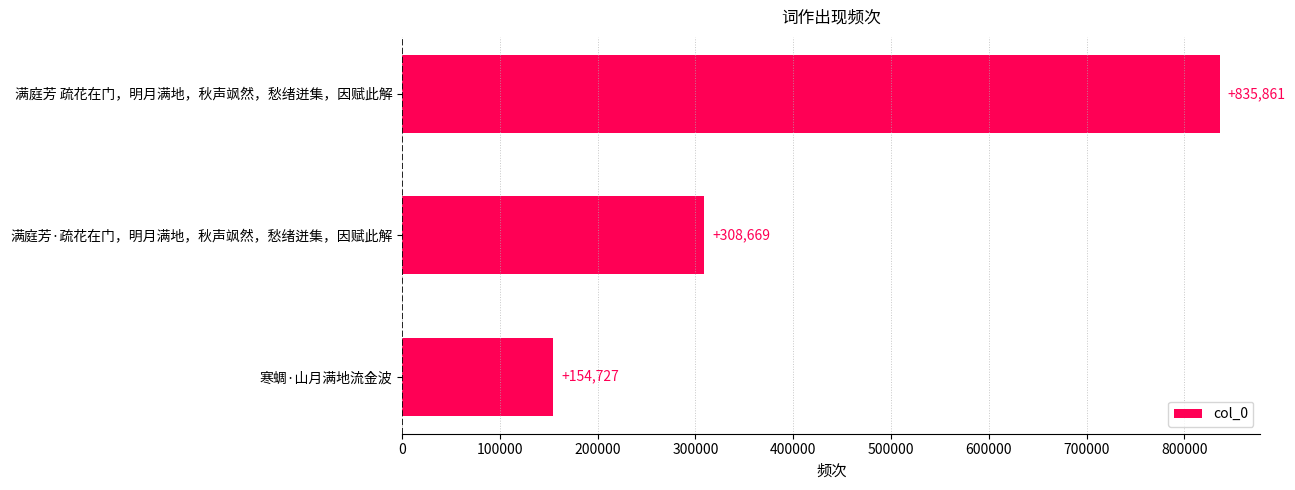

Approximately how many times larger is the value at 满庭芳·疏花在门，明月满地，秋声飒然，愁绪迸集，因赋此解 compared to 寒蜩·山月满地流金波?

2.0